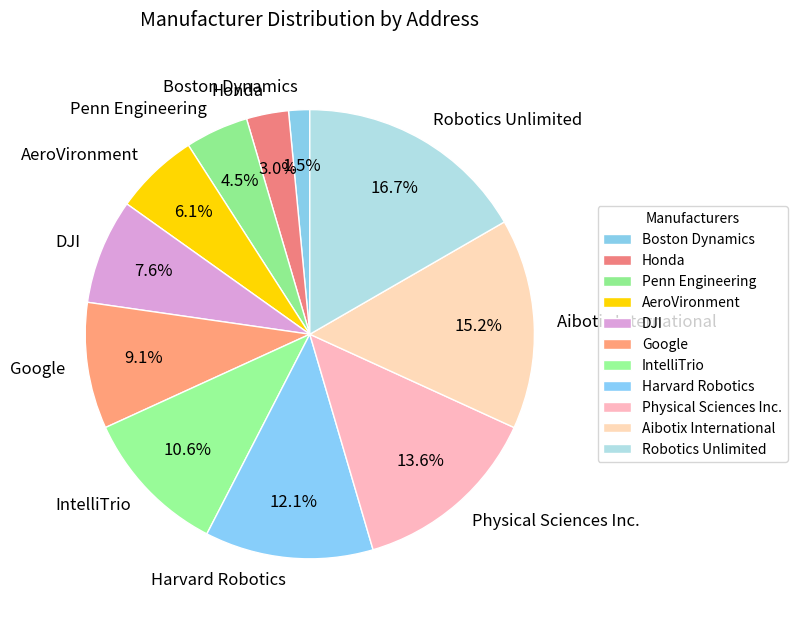

Rank the categories by value from lowest to highest.

Boston Dynamics, Honda, Penn Engineering, AeroVironment, DJI, Google, IntelliTrio, Harvard Robotics, Physical Sciences Inc., Aibotix International, Robotics Unlimited